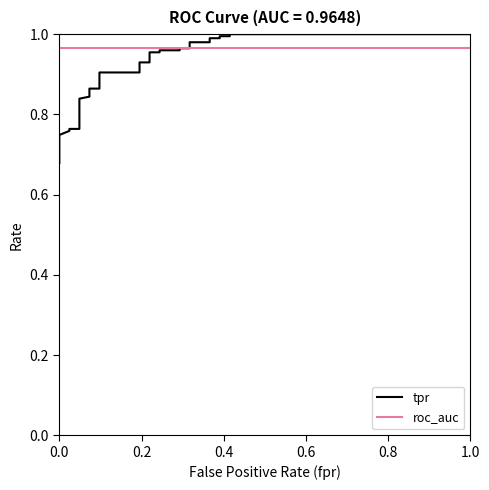

How many categories are shown in the chart?

30